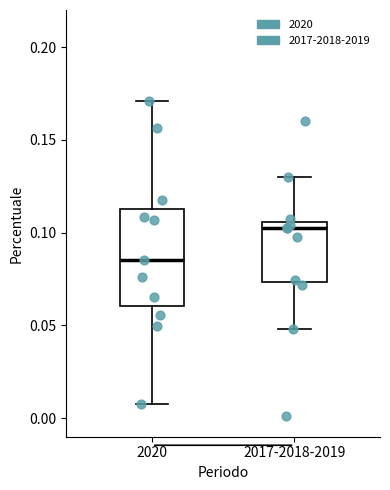

Comparing the boxes themselves (not the whiskers), which one is the tallest?

2020